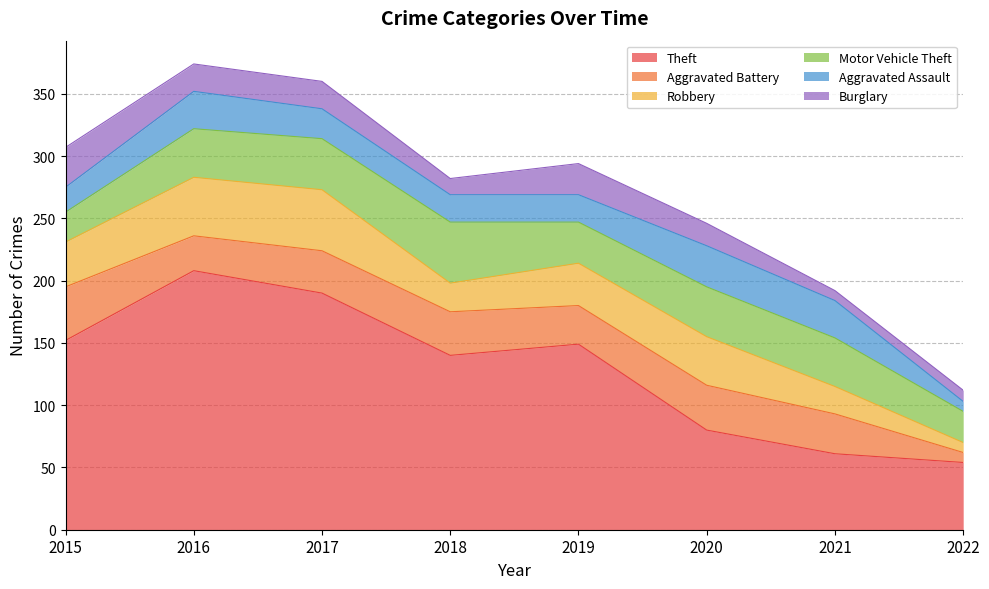

The Burglary series shows 22 at 2017. True or false?

True